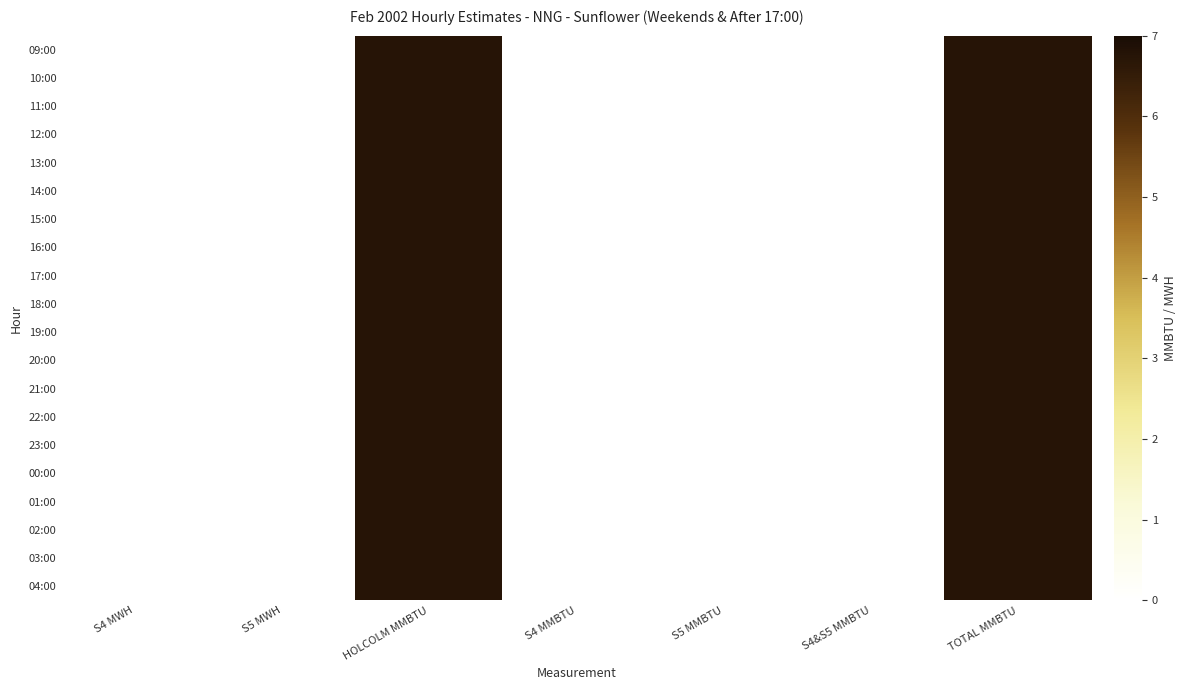

At how many categories does at least one series exceed 1?

2